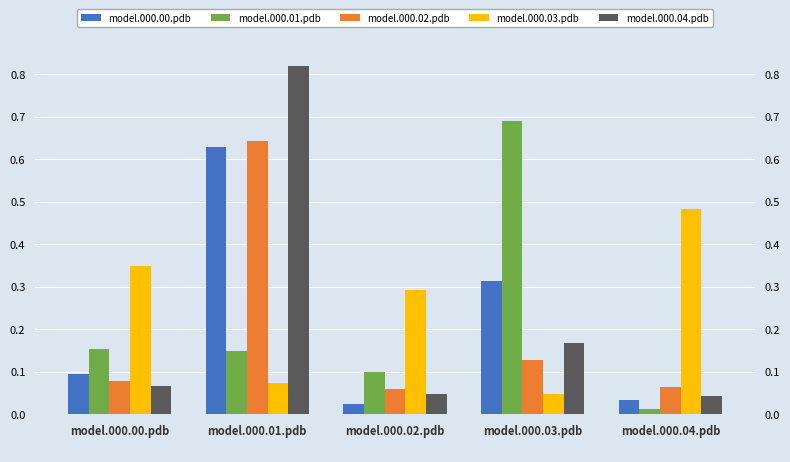

List the series in order of their peak value, highest first.

model.000.04.pdb, model.000.01.pdb, model.000.02.pdb, model.000.00.pdb, model.000.03.pdb